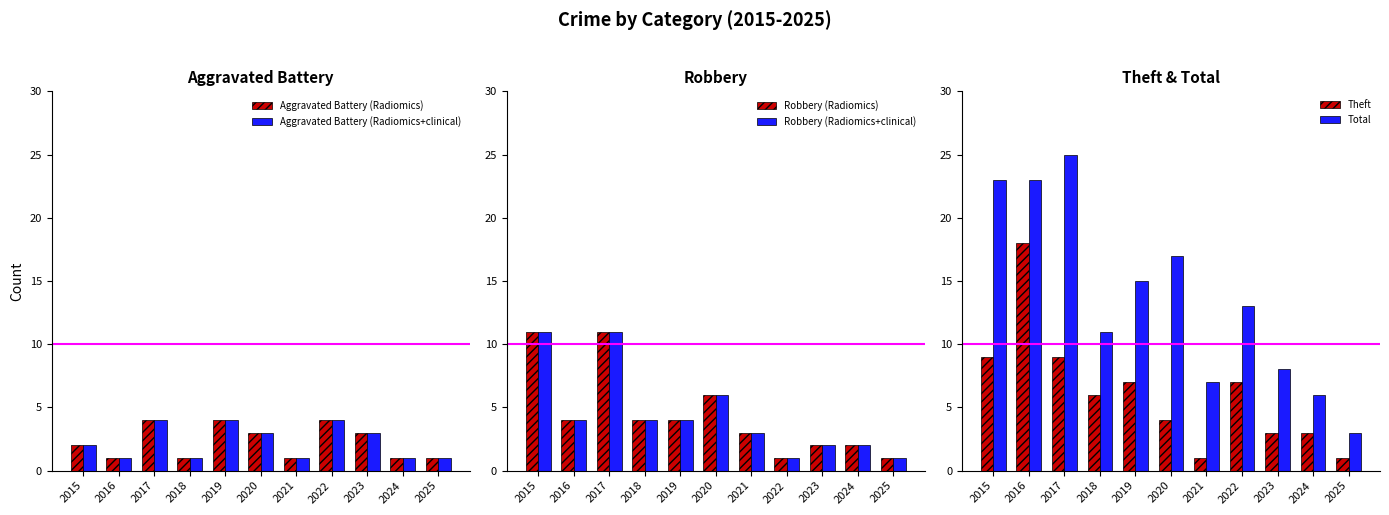

Is the value of Total at 2025 greater than the value of Theft at 2022?

No